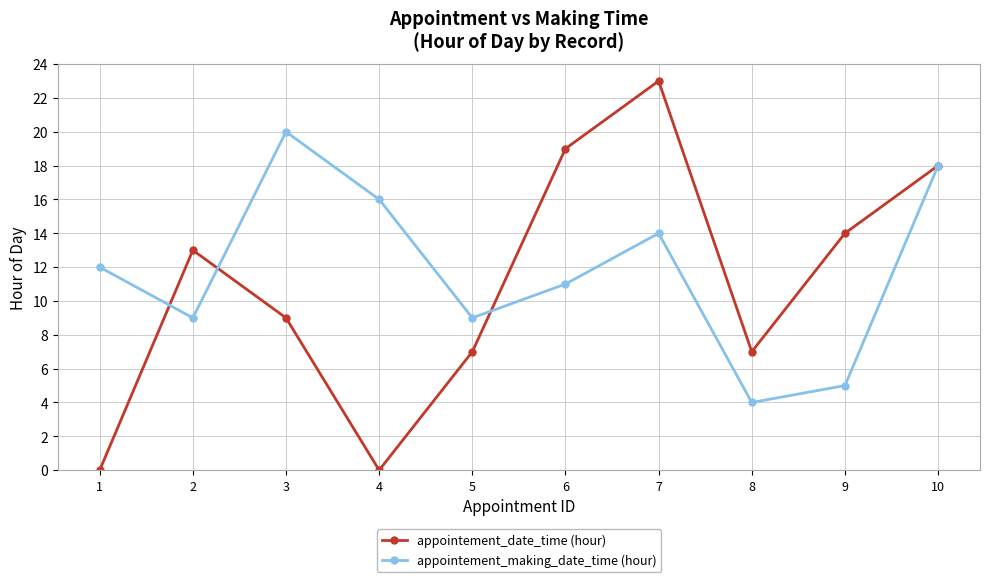

Rank the series at 6 from highest to lowest value.

appointement_date_time (hour), appointement_making_date_time (hour)